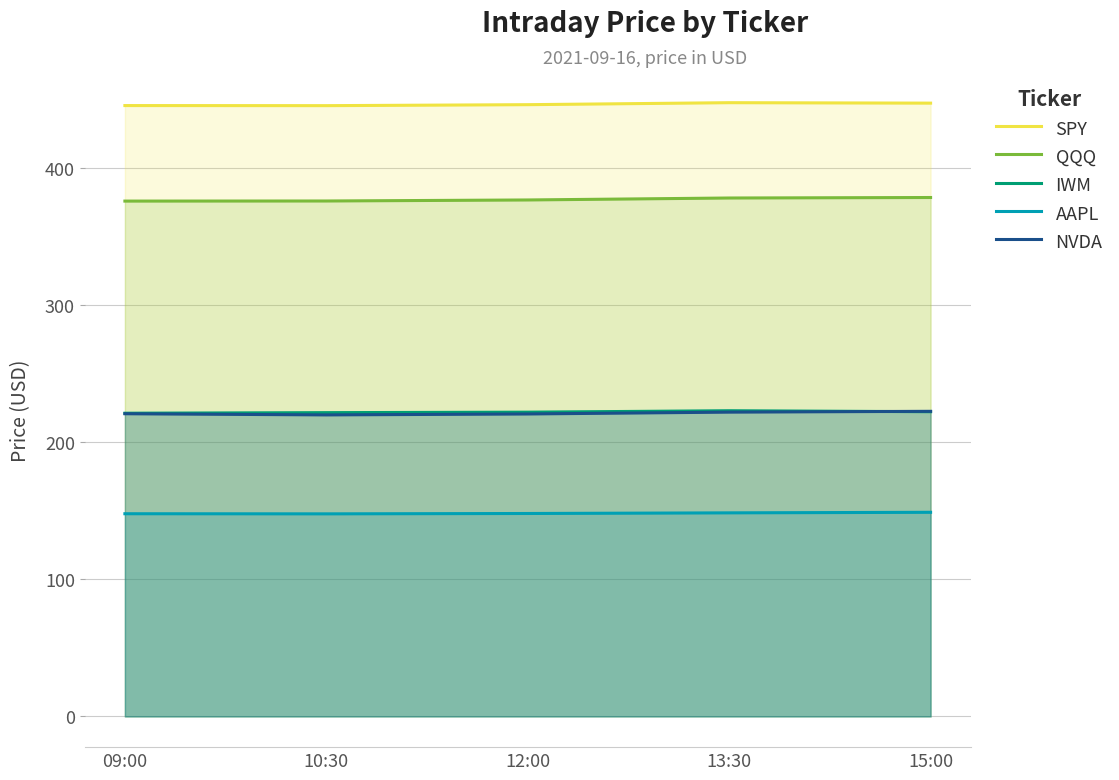

Which has a higher value, 09:00 or 10:30?

09:00